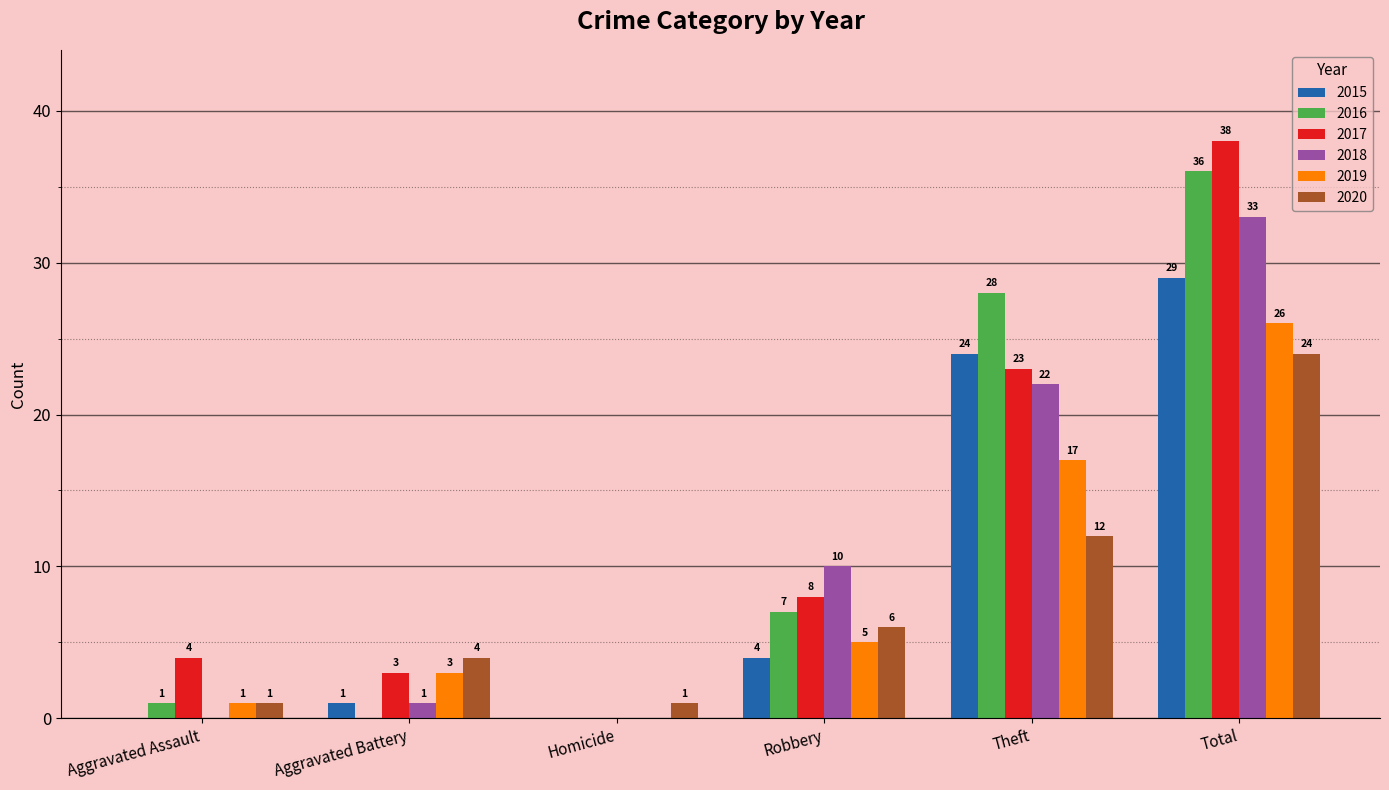

What is the total value across all series at Total?

186